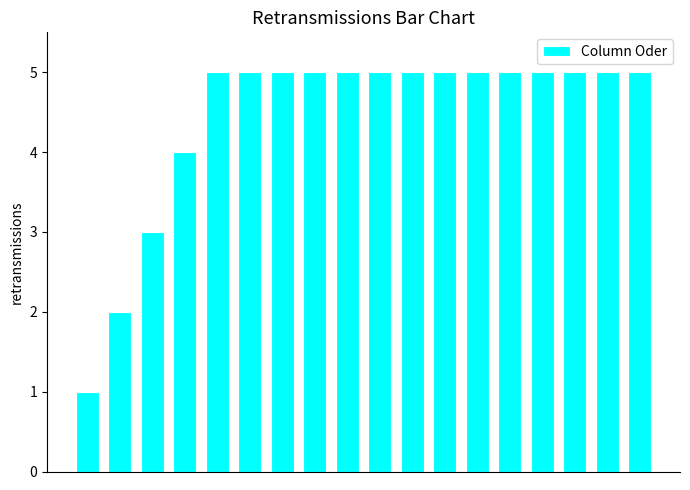

What is the value of the 8th bar from the left?

5